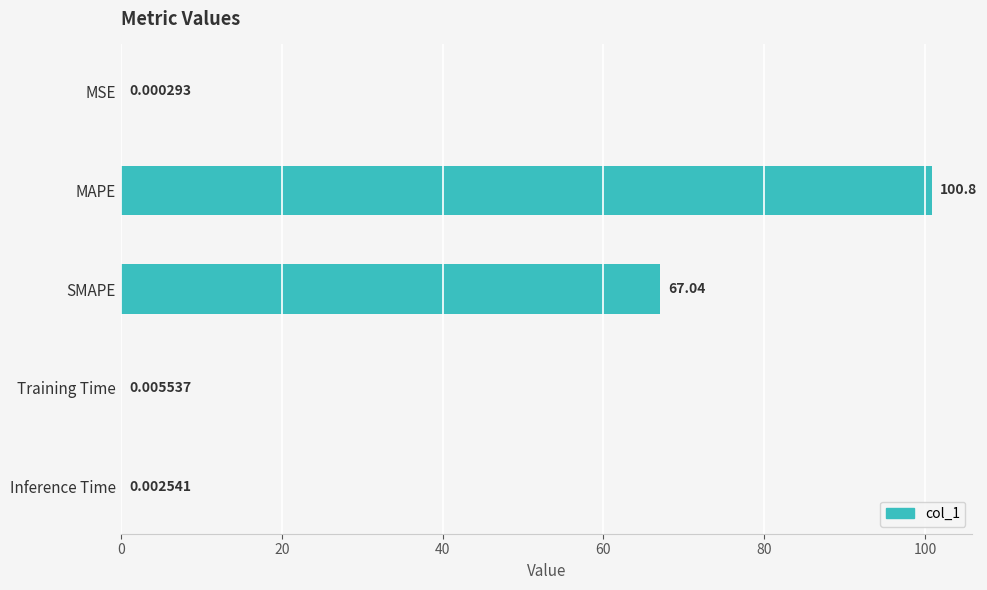

At which label is the value closest to 50?

SMAPE